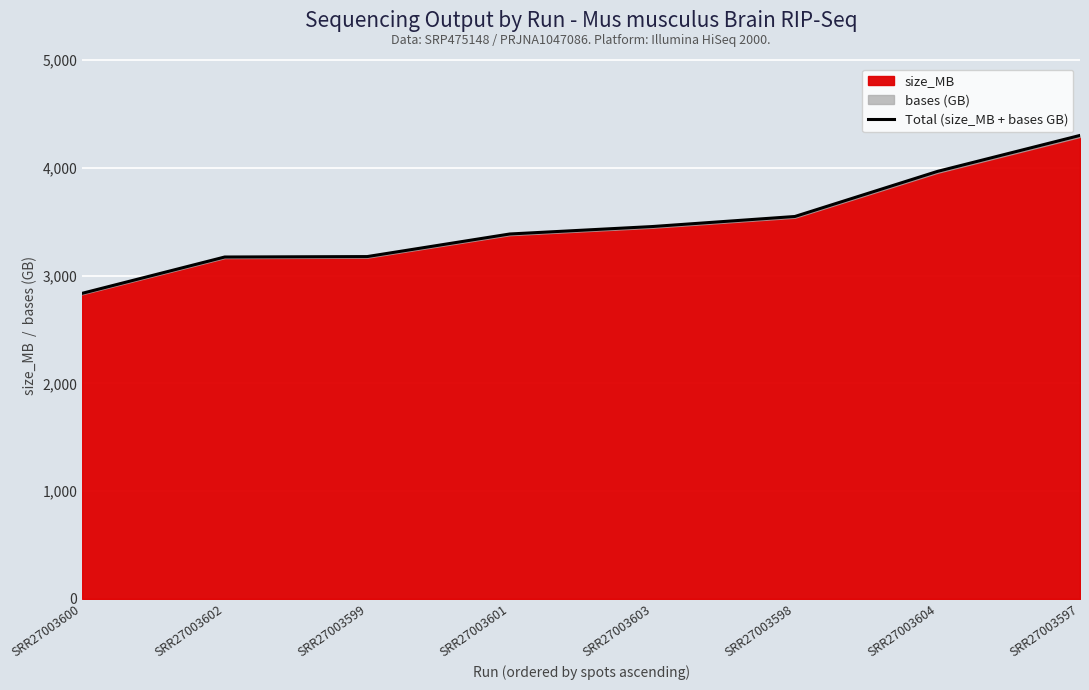

Is it true that the value at SRR27003603 is 5054.1?

False